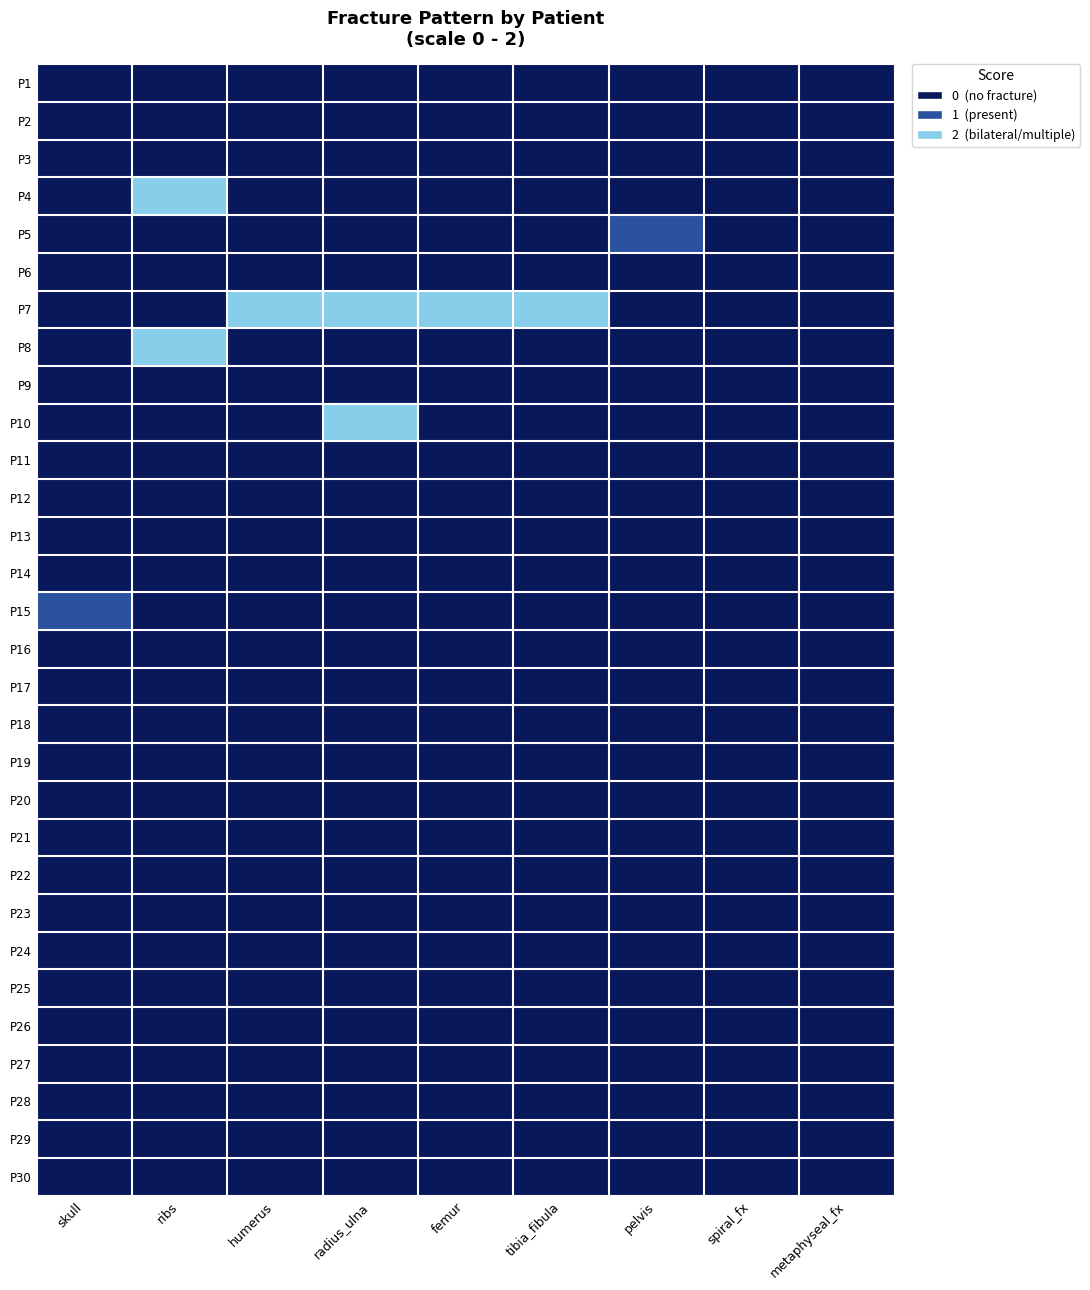

Reading left to right, extract all data points from this chart.

P1: skull=0	ribs=0	humerus=0	radius_ulna=0	femur=0	tibia_fibula=0	pelvis=0	spiral_fx=0	metaphyseal_fx=0
P2: skull=0	ribs=0	humerus=0	radius_ulna=0	femur=0	tibia_fibula=0	pelvis=0	spiral_fx=0	metaphyseal_fx=0
P3: skull=0	ribs=0	humerus=0	radius_ulna=0	femur=0	tibia_fibula=0	pelvis=0	spiral_fx=0	metaphyseal_fx=0
P4: skull=0	ribs=2	humerus=0	radius_ulna=0	femur=0	tibia_fibula=0	pelvis=0	spiral_fx=0	metaphyseal_fx=0
P5: skull=0	ribs=0	humerus=0	radius_ulna=0	femur=0	tibia_fibula=0	pelvis=1	spiral_fx=0	metaphyseal_fx=0
P6: skull=0	ribs=0	humerus=0	radius_ulna=0	femur=0	tibia_fibula=0	pelvis=0	spiral_fx=0	metaphyseal_fx=0
P7: skull=0	ribs=0	humerus=2	radius_ulna=2	femur=2	tibia_fibula=2	pelvis=0	spiral_fx=0	metaphyseal_fx=0
P8: skull=0	ribs=2	humerus=0	radius_ulna=0	femur=0	tibia_fibula=0	pelvis=0	spiral_fx=0	metaphyseal_fx=0
P9: skull=0	ribs=0	humerus=0	radius_ulna=0	femur=0	tibia_fibula=0	pelvis=0	spiral_fx=0	metaphyseal_fx=0
P10: skull=0	ribs=0	humerus=0	radius_ulna=2	femur=0	tibia_fibula=0	pelvis=0	spiral_fx=0	metaphyseal_fx=0
P11: skull=0	ribs=0	humerus=0	radius_ulna=0	femur=0	tibia_fibula=0	pelvis=0	spiral_fx=0	metaphyseal_fx=0
P12: skull=0	ribs=0	humerus=0	radius_ulna=0	femur=0	tibia_fibula=0	pelvis=0	spiral_fx=0	metaphyseal_fx=0
P13: skull=0	ribs=0	humerus=0	radius_ulna=0	femur=0	tibia_fibula=0	pelvis=0	spiral_fx=0	metaphyseal_fx=0
P14: skull=0	ribs=0	humerus=0	radius_ulna=0	femur=0	tibia_fibula=0	pelvis=0	spiral_fx=0	metaphyseal_fx=0
P15: skull=1	ribs=0	humerus=0	radius_ulna=0	femur=0	tibia_fibula=0	pelvis=0	spiral_fx=0	metaphyseal_fx=0
P16: skull=0	ribs=0	humerus=0	radius_ulna=0	femur=0	tibia_fibula=0	pelvis=0	spiral_fx=0	metaphyseal_fx=0
P17: skull=0	ribs=0	humerus=0	radius_ulna=0	femur=0	tibia_fibula=0	pelvis=0	spiral_fx=0	metaphyseal_fx=0
P18: skull=0	ribs=0	humerus=0	radius_ulna=0	femur=0	tibia_fibula=0	pelvis=0	spiral_fx=0	metaphyseal_fx=0
P19: skull=0	ribs=0	humerus=0	radius_ulna=0	femur=0	tibia_fibula=0	pelvis=0	spiral_fx=0	metaphyseal_fx=0
P20: skull=0	ribs=0	humerus=0	radius_ulna=0	femur=0	tibia_fibula=0	pelvis=0	spiral_fx=0	metaphyseal_fx=0
P21: skull=0	ribs=0	humerus=0	radius_ulna=0	femur=0	tibia_fibula=0	pelvis=0	spiral_fx=0	metaphyseal_fx=0
P22: skull=0	ribs=0	humerus=0	radius_ulna=0	femur=0	tibia_fibula=0	pelvis=0	spiral_fx=0	metaphyseal_fx=0
P23: skull=0	ribs=0	humerus=0	radius_ulna=0	femur=0	tibia_fibula=0	pelvis=0	spiral_fx=0	metaphyseal_fx=0
P24: skull=0	ribs=0	humerus=0	radius_ulna=0	femur=0	tibia_fibula=0	pelvis=0	spiral_fx=0	metaphyseal_fx=0
P25: skull=0	ribs=0	humerus=0	radius_ulna=0	femur=0	tibia_fibula=0	pelvis=0	spiral_fx=0	metaphyseal_fx=0
P26: skull=0	ribs=0	humerus=0	radius_ulna=0	femur=0	tibia_fibula=0	pelvis=0	spiral_fx=0	metaphyseal_fx=0
P27: skull=0	ribs=0	humerus=0	radius_ulna=0	femur=0	tibia_fibula=0	pelvis=0	spiral_fx=0	metaphyseal_fx=0
P28: skull=0	ribs=0	humerus=0	radius_ulna=0	femur=0	tibia_fibula=0	pelvis=0	spiral_fx=0	metaphyseal_fx=0
P29: skull=0	ribs=0	humerus=0	radius_ulna=0	femur=0	tibia_fibula=0	pelvis=0	spiral_fx=0	metaphyseal_fx=0
P30: skull=0	ribs=0	humerus=0	radius_ulna=0	femur=0	tibia_fibula=0	pelvis=0	spiral_fx=0	metaphyseal_fx=0